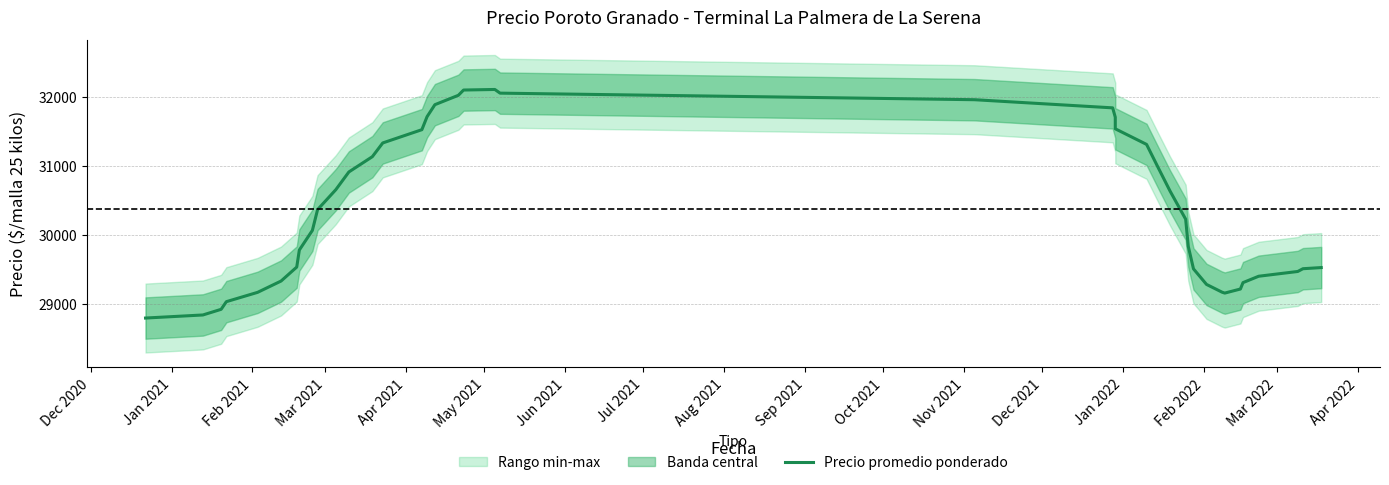

True or false: the data shows 48362.7 at 32.

False